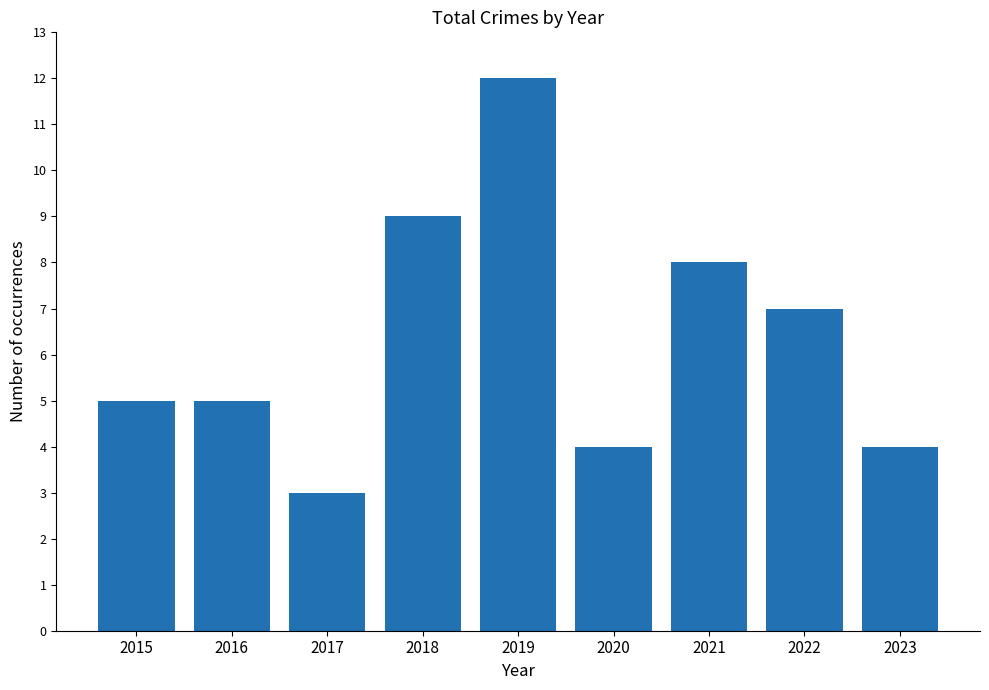

Reading left to right, what are all the values shown in this chart?

5	5	3	9	12	4	8	7	4